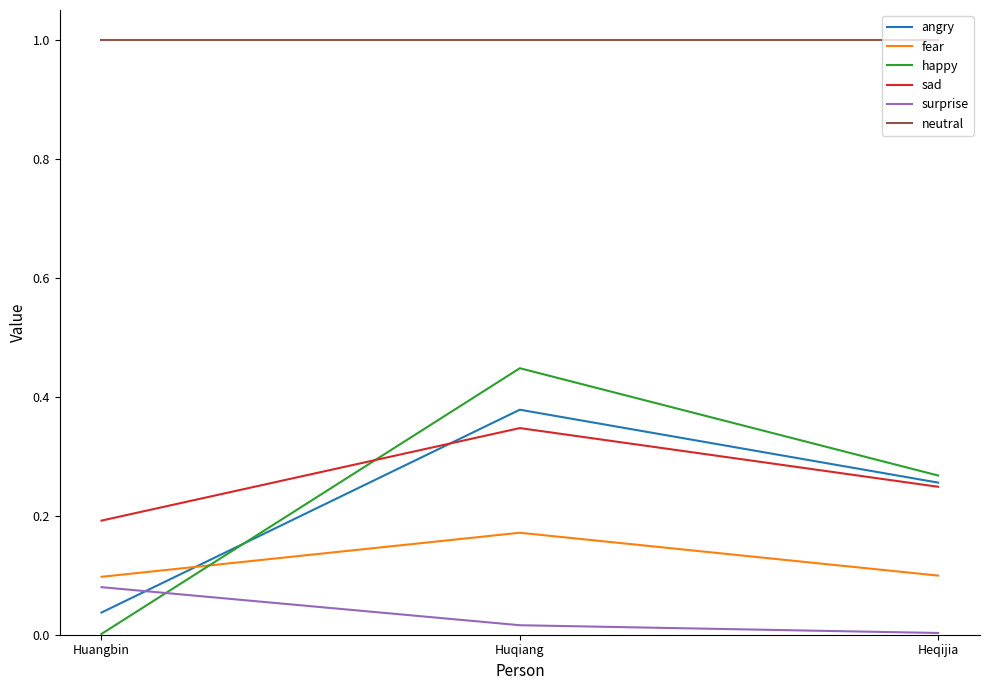

Which series changed the most between Huangbin and Huqiang?

happy